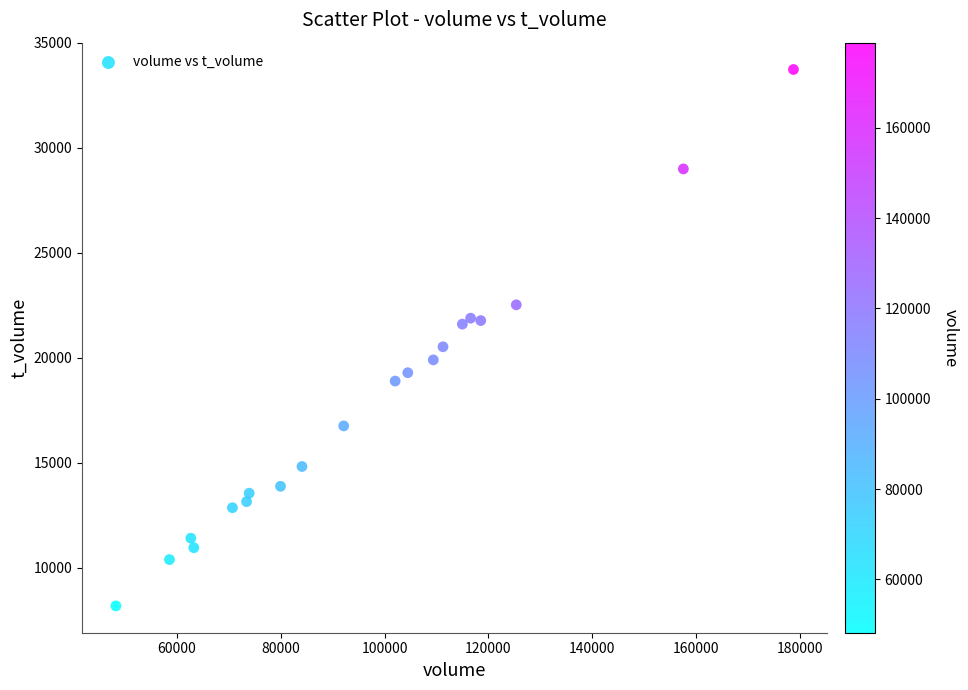

What is the range of X values (max minus min)?

130629